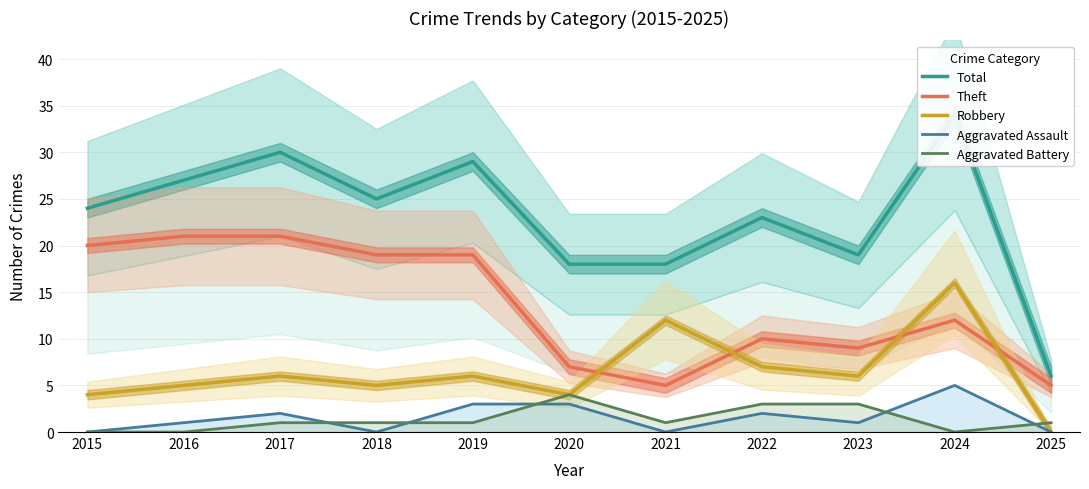

How many series are shown in this chart?

5